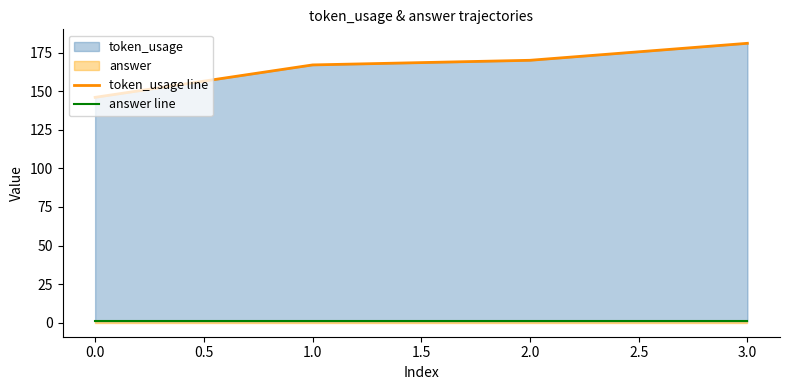

Is the value of token_usage line at 0.0 greater than the value of answer line at 2.0?

Yes